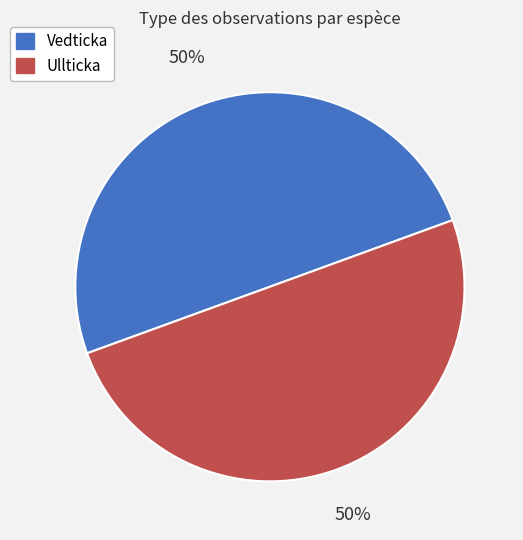

What is the ratio of the value at Vedticka to the value at Ullticka?

1.0